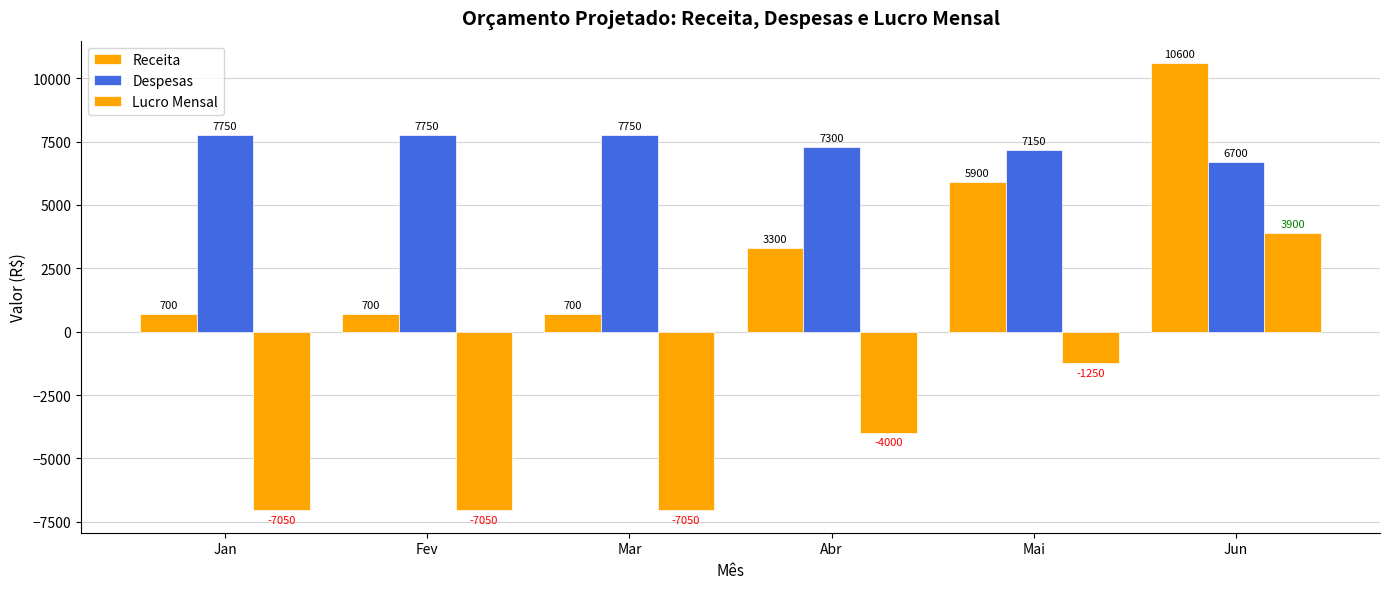

List the series in order of their overall mean, lowest first.

Lucro Mensal, Receita, Despesas